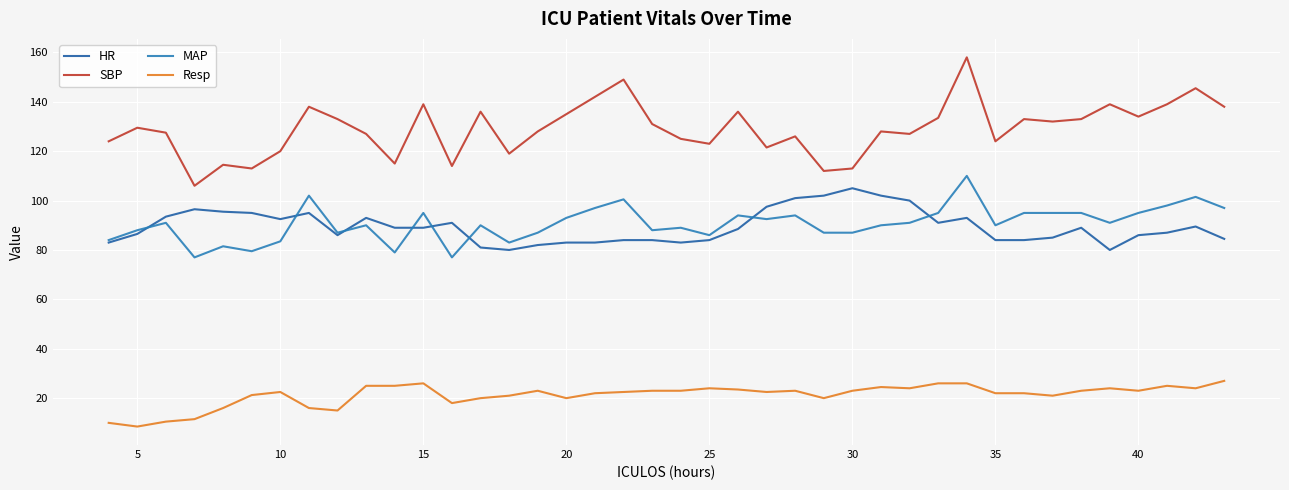

Reading left to right, what are all the values shown in this chart?

HR: 83.0	86.5	93.5	96.5	95.5	95.0	92.5	95.0	86.0	93.0	89.0	89.0	91.0	81.0	80.0	82.0	83.0	83.0	84.0	84.0	83.0	84.0	88.5	97.5	101.0	102.0	105.0	102.0	100.0	91.0	93.0	84.0	84.0	85.0	89.0	80.0	86.0	87.0	89.5	84.5
SBP: 124.0	129.5	127.5	106.0	114.5	113.0	120.0	138.0	133.0	127.0	115.0	139.0	114.0	136.0	119.0	128.0	135.0	142.0	149.0	131.0	125.0	123.0	136.0	121.5	126.0	112.0	113.0	128.0	127.0	133.5	158.0	124.0	133.0	132.0	133.0	139.0	134.0	139.0	145.5	138.0
MAP: 84.0	88.0	91.0	77.0	81.5	79.5	83.5	102.0	87.0	90.0	79.0	95.0	77.0	90.0	83.0	87.0	93.0	97.0	100.5	88.0	89.0	86.0	94.0	92.5	94.0	87.0	87.0	90.0	91.0	95.0	110.0	90.0	95.0	95.0	95.0	91.0	95.0	98.0	101.5	97.0
Resp: 10.0	8.5	10.5	11.5	16.0	21.2	22.5	16.0	15.0	25.0	25.0	26.0	18.0	20.0	21.0	23.0	20.0	22.0	22.5	23.0	23.0	24.0	23.5	22.5	23.0	20.0	23.0	24.5	24.0	26.0	26.0	22.0	22.0	21.0	23.0	24.0	23.0	25.0	24.0	27.0